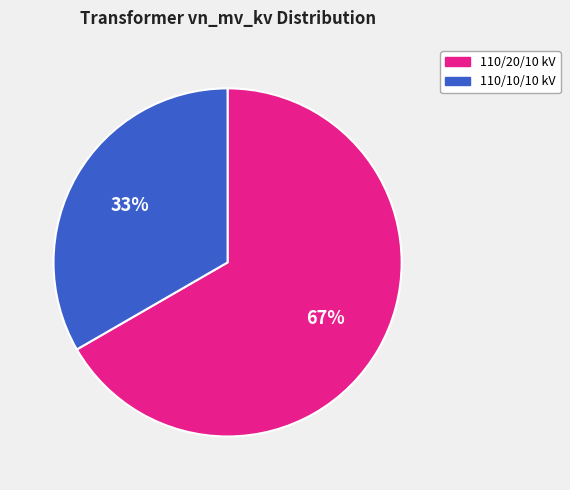

Is there a majority slice in this chart?

Yes